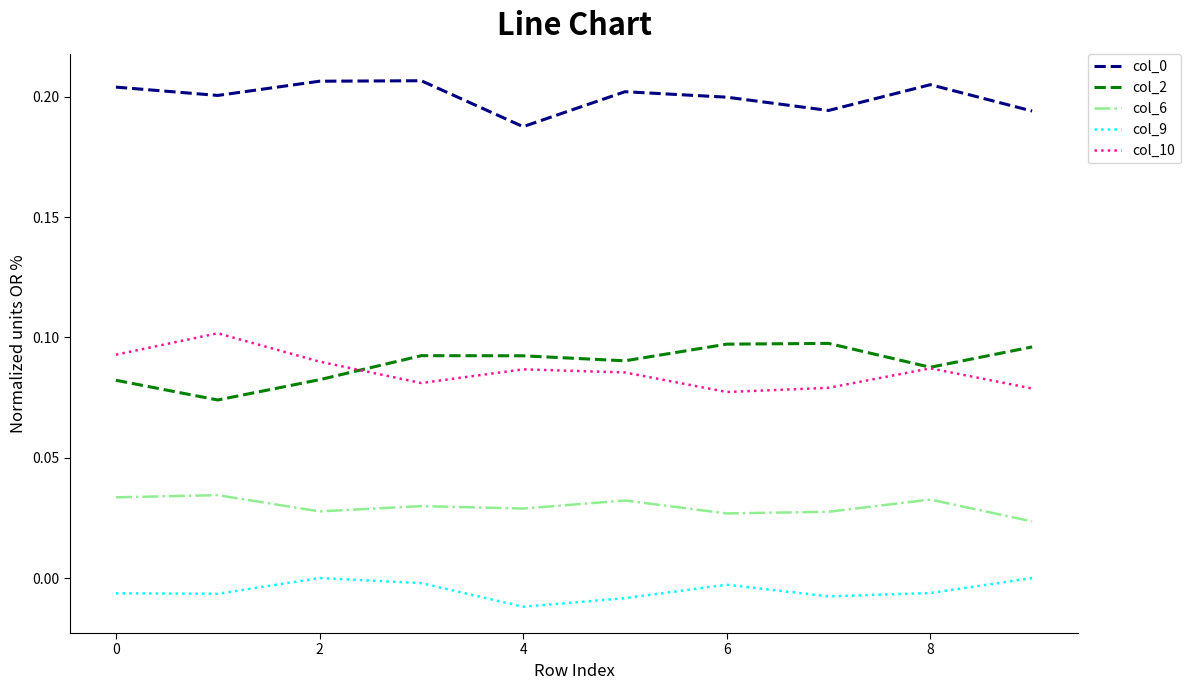

True or false: col_0 and col_2 cross at least once.

False